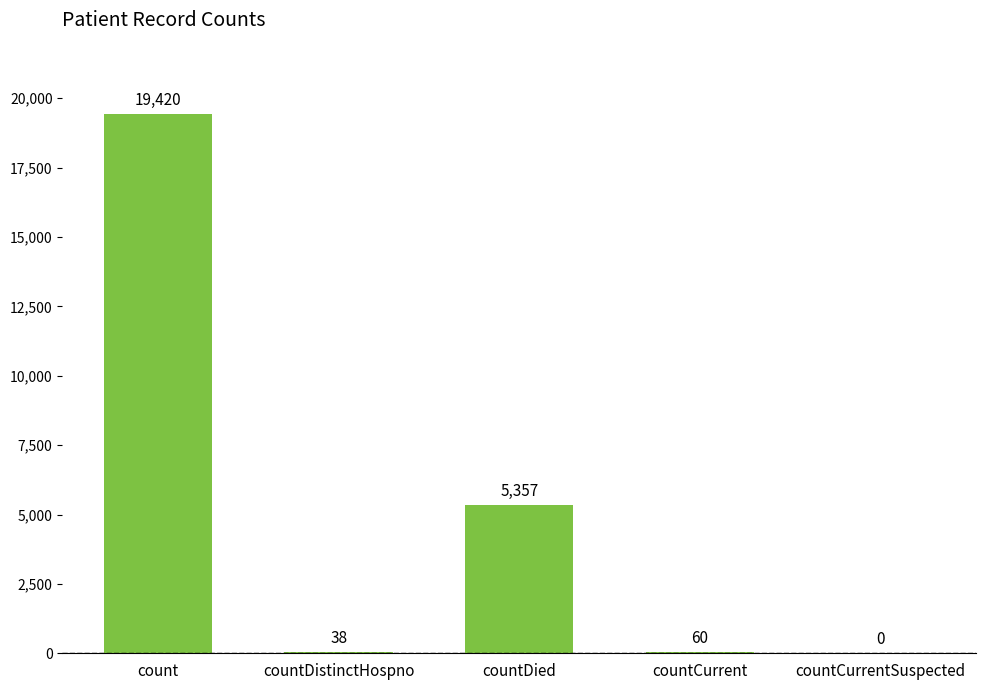

Where is the data nearest to the value 9710?

countDied